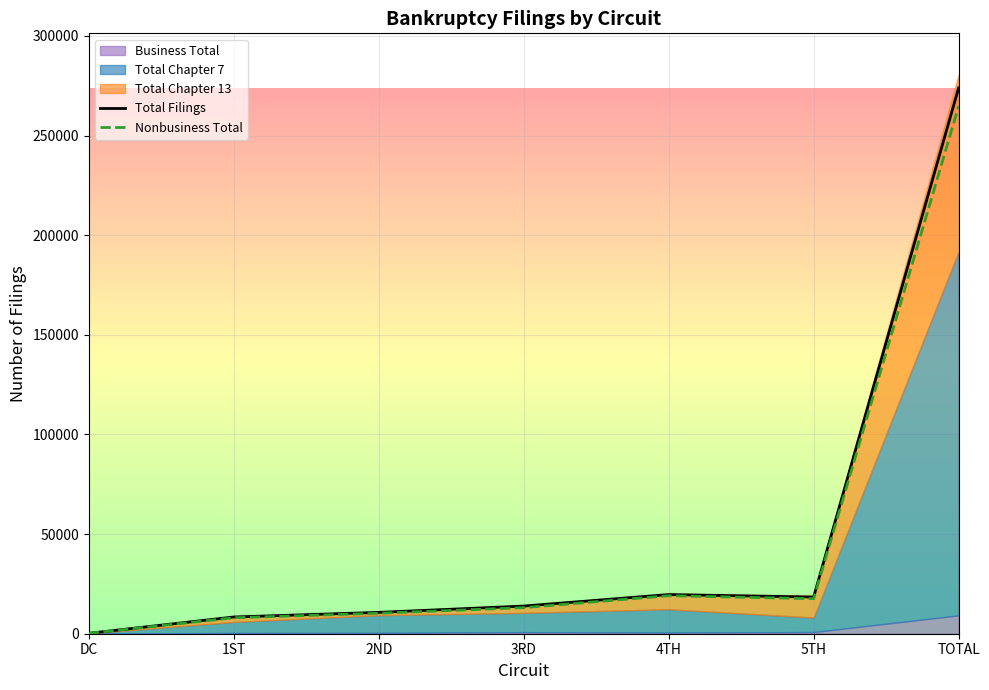

At which label does Total Filings reach its minimum?

DC